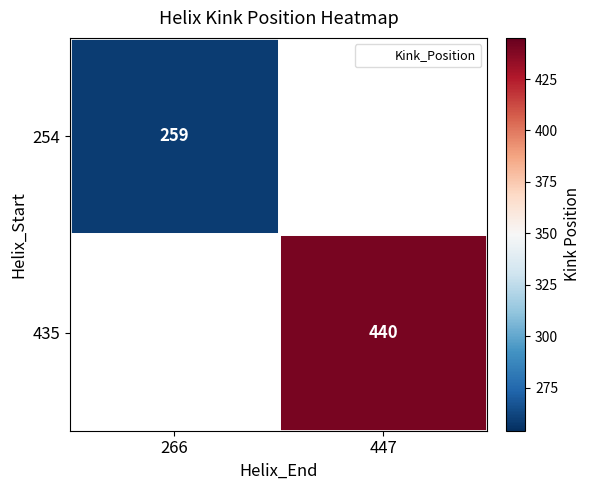

List the labels in order of 254 value, largest first.

266, 447